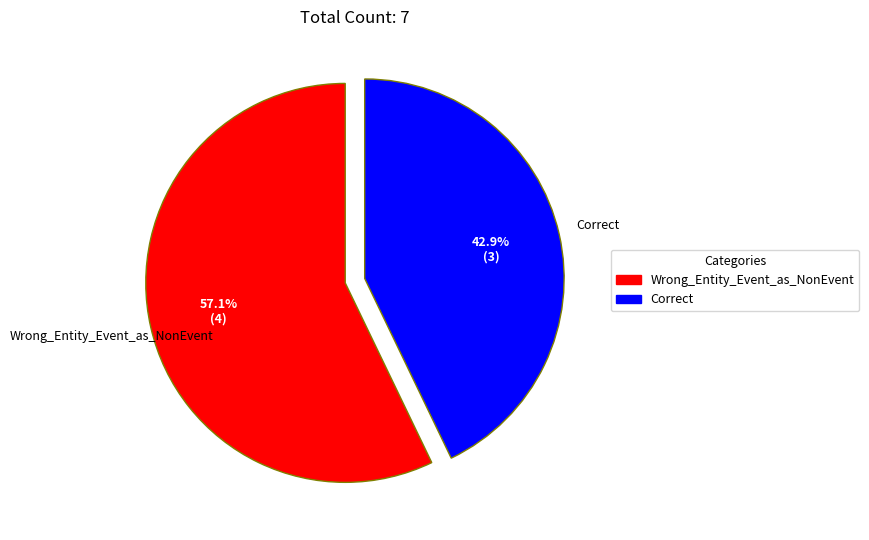

Is it true that Wrong_Entity_Event_as_NonEvent is 70% of the pie?

False